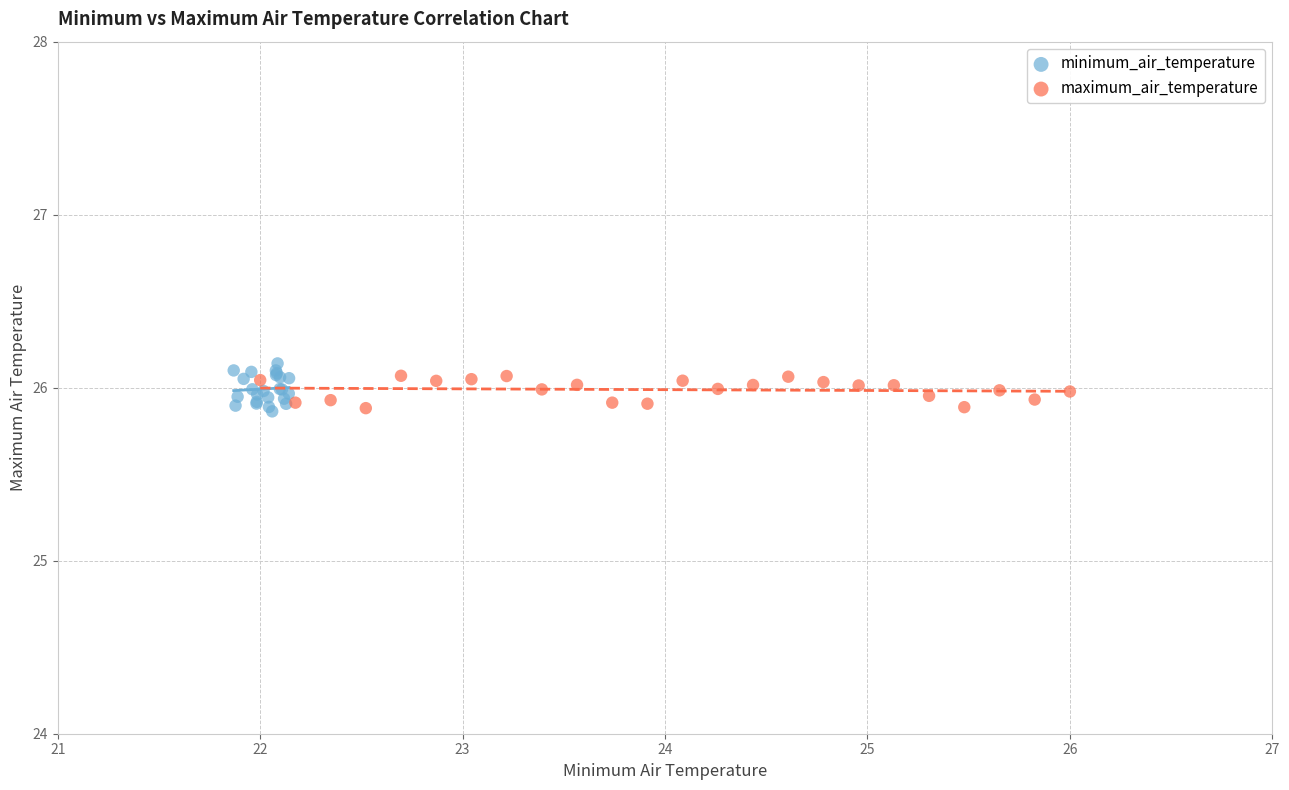

Which series contains the highest Y value?

minimum_air_temperature